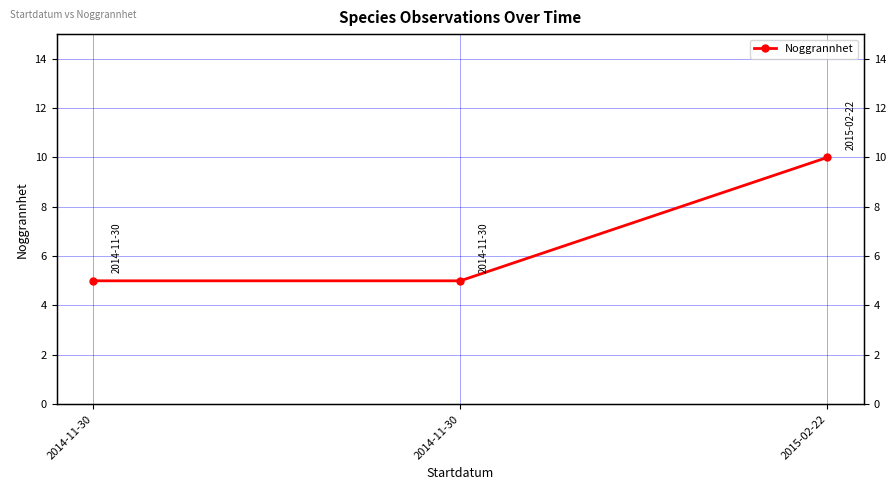

The chart shows a value of 5 at 2014-11-30. True or false?

True